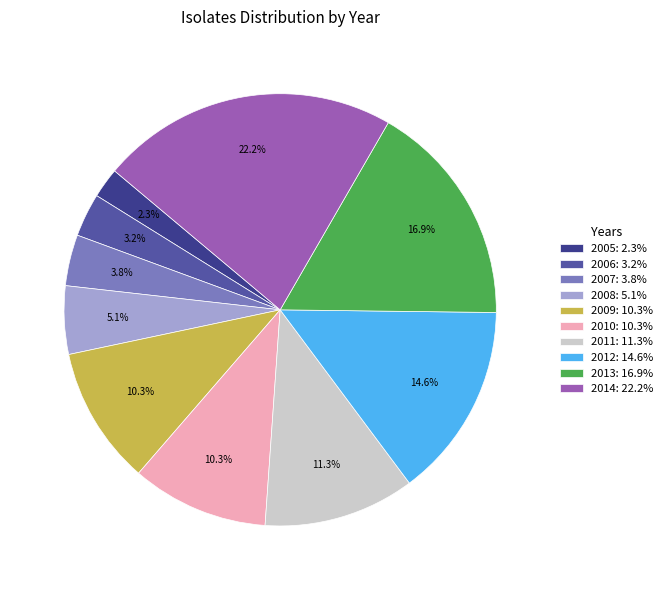

How many segments does this pie chart have?

10